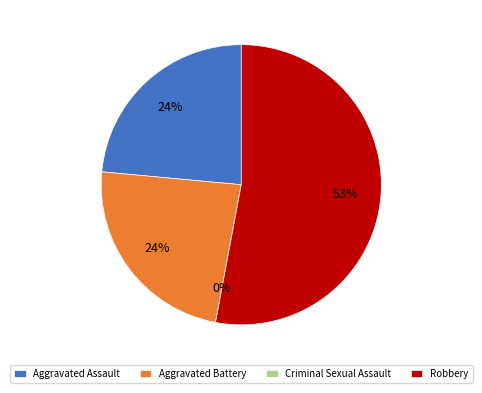

What percentage is the Aggravated Assault slice, to the nearest percent?

24%